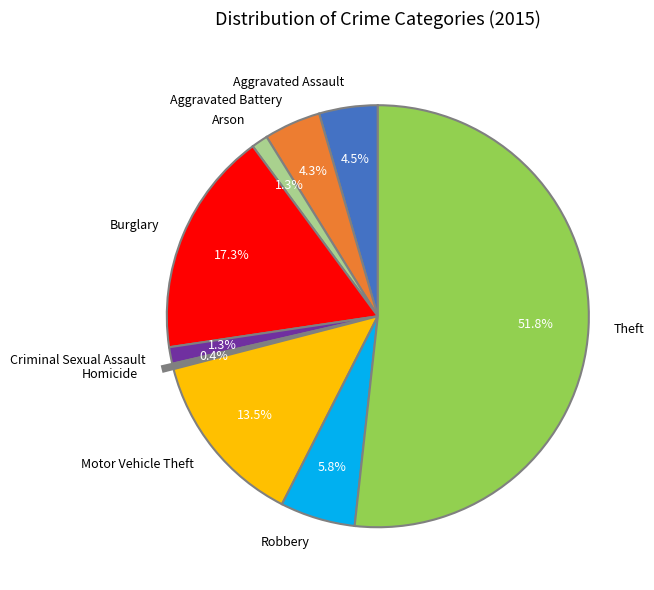

To the nearest percent, what portion does Arson represent?

1%